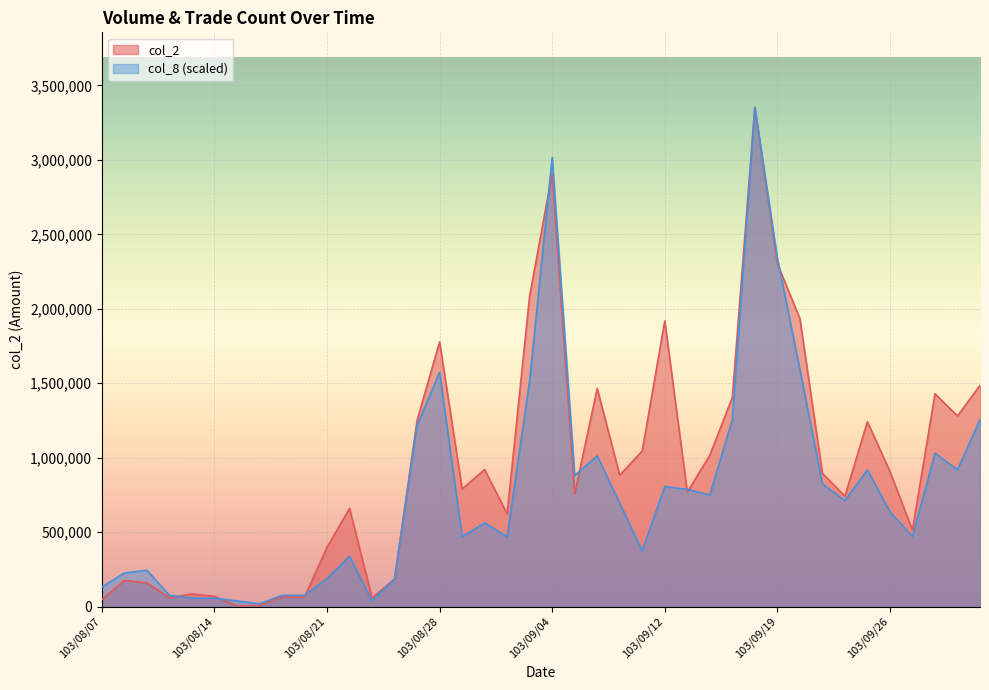

What is the total value across all series at 103/08/21?

585892.5